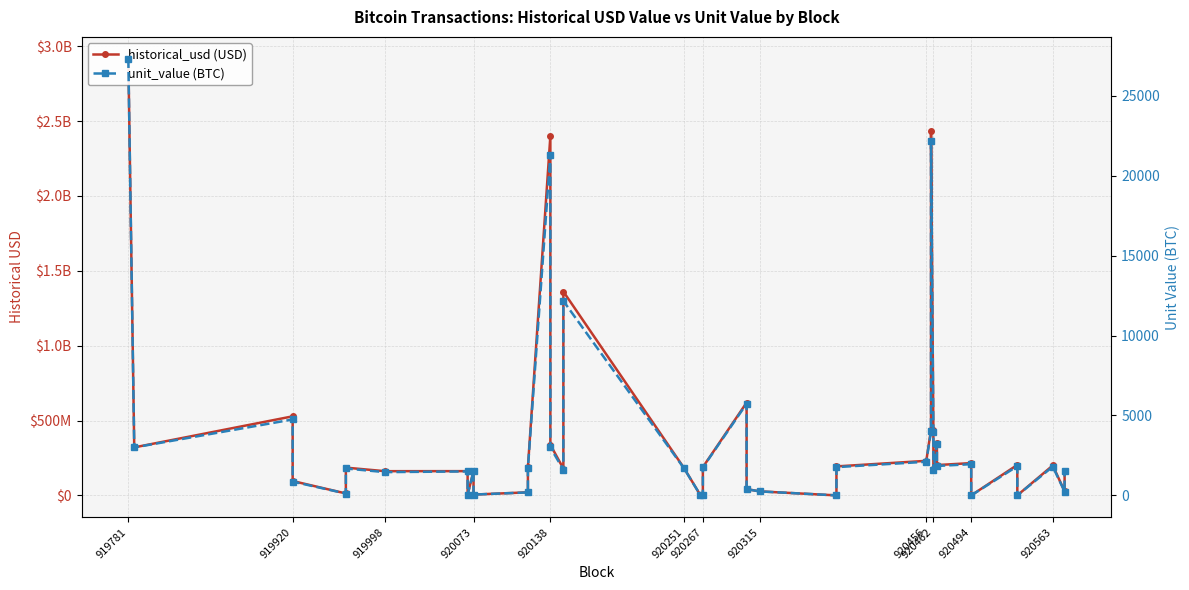

True or false: historical_usd (USD) and unit_value (BTC) cross at least once.

False